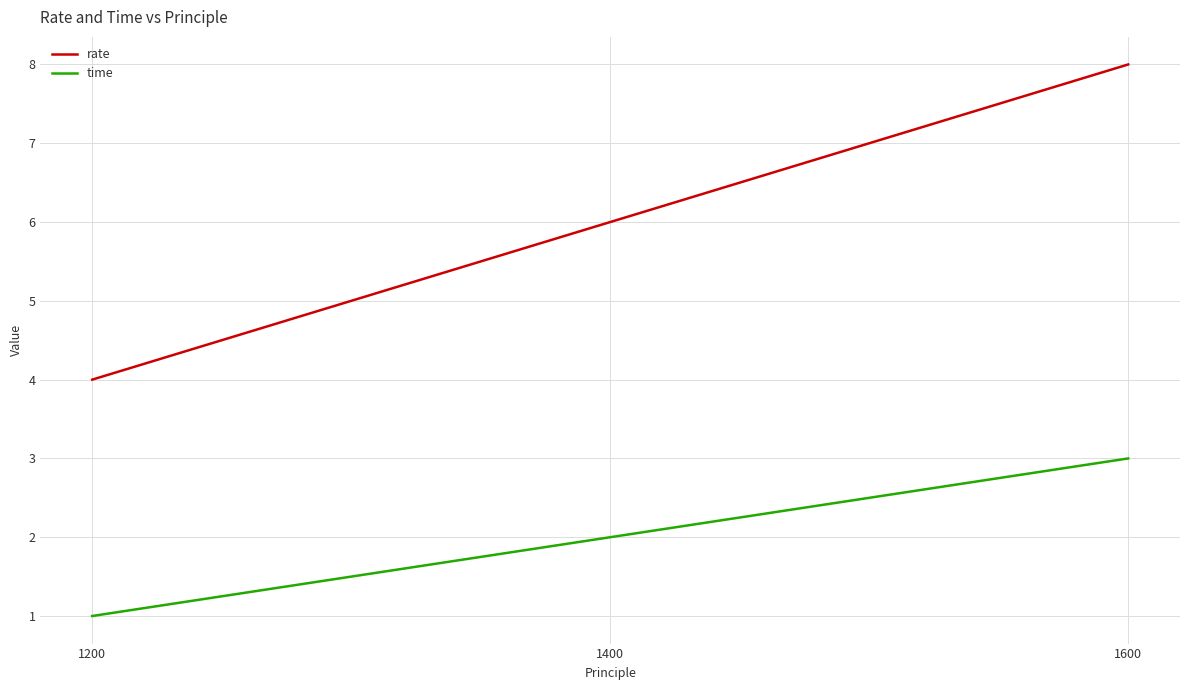

Which label corresponds to the largest value in the chart?

1600